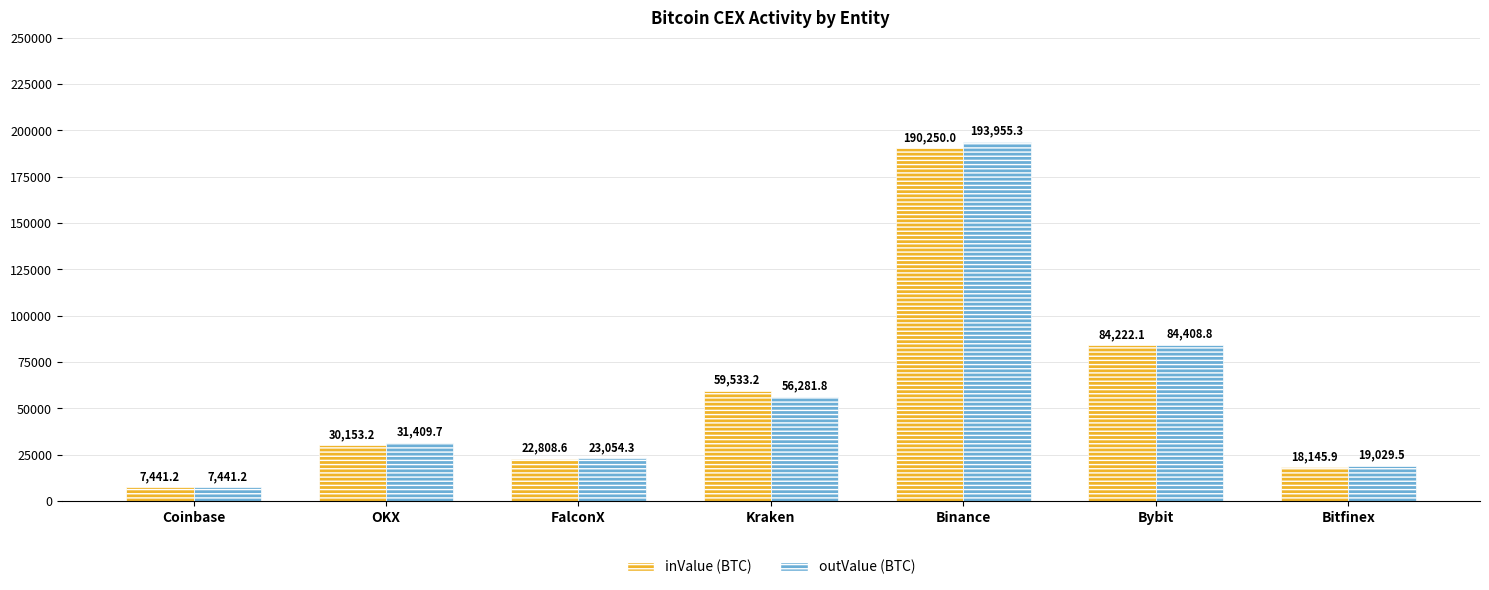

Which series has the largest range (max minus min)?

outValue (BTC)